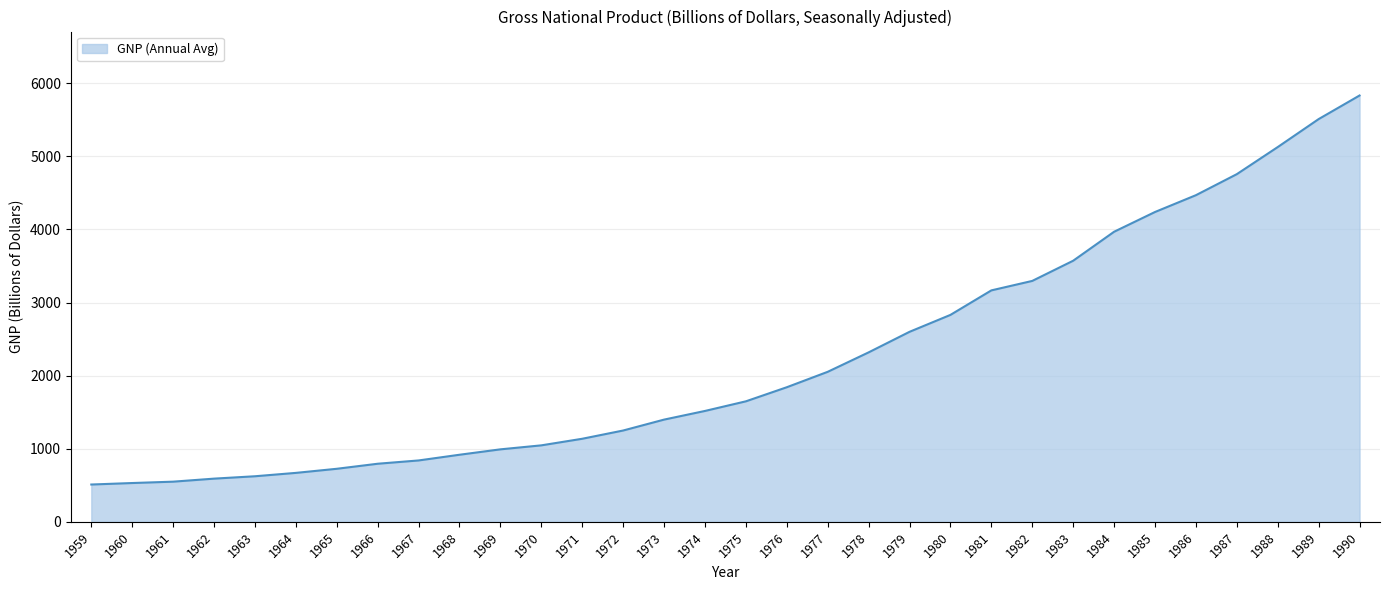

Where is the data nearest to the value 3171?

1981